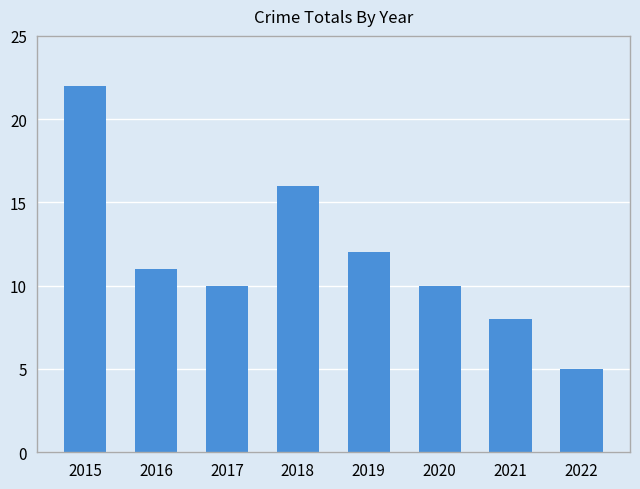

Where does the data first go above 11?

2015